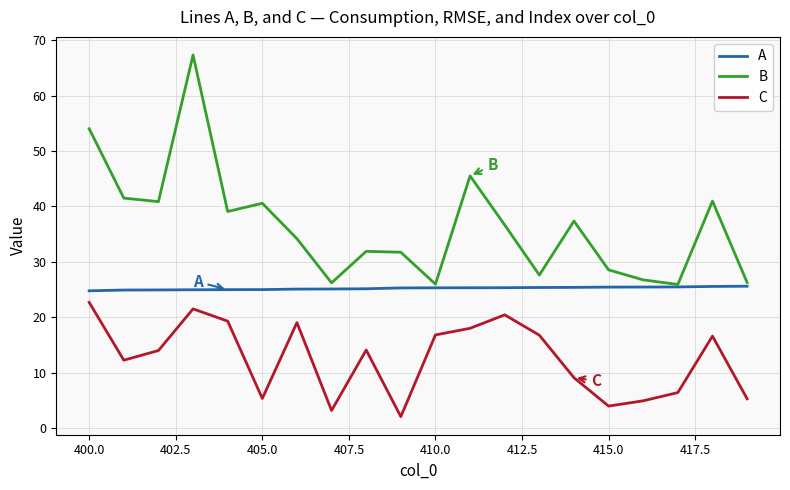

True or false: B and C intersect in this chart.

False